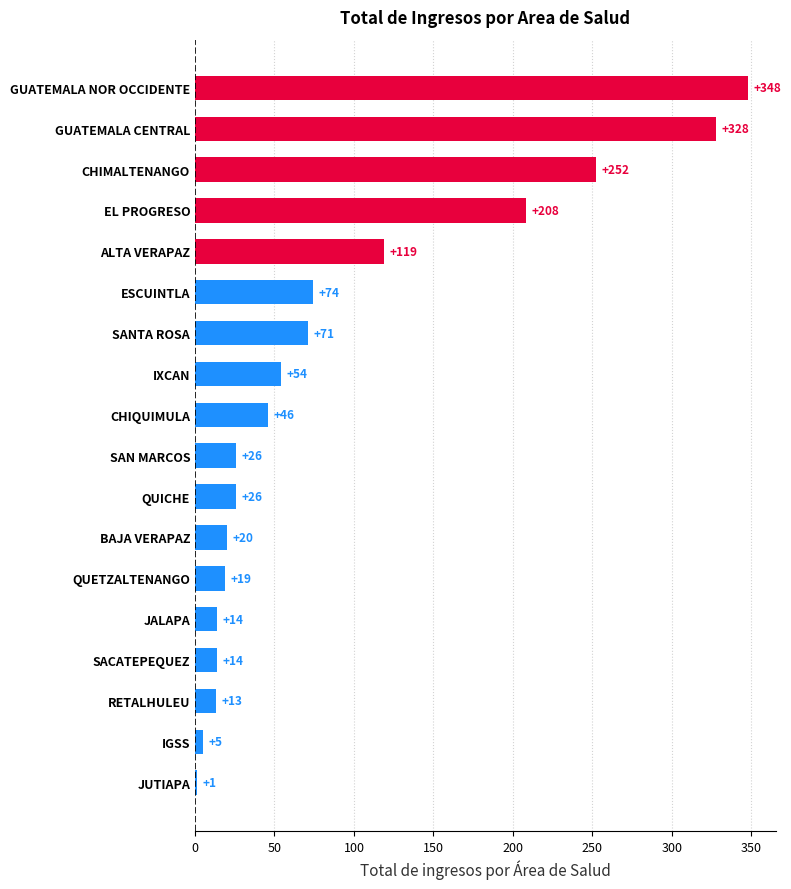

What is the maximum value shown in the chart?

348